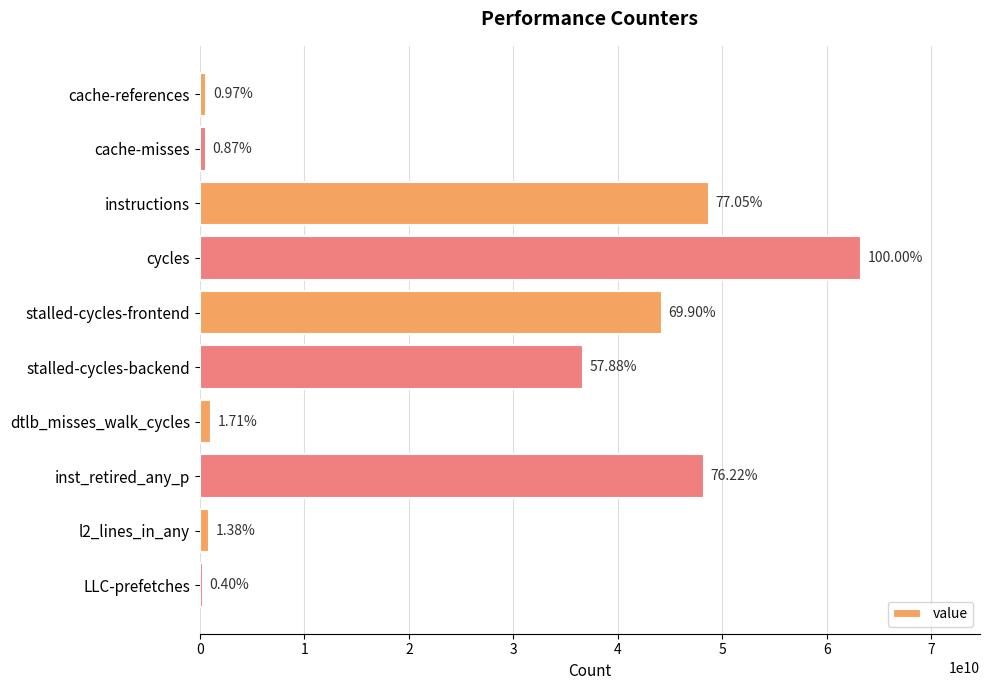

Rank the categories by value from highest to lowest.

cycles, instructions, inst_retired_any_p, stalled-cycles-frontend, stalled-cycles-backend, dtlb_misses_walk_cycles, l2_lines_in_any, cache-references, cache-misses, LLC-prefetches